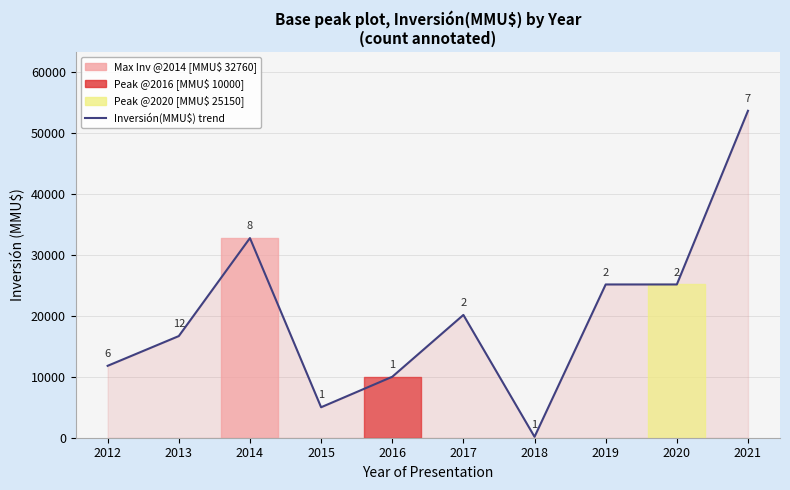

True or false: the data shows 20150 at 2017.

True